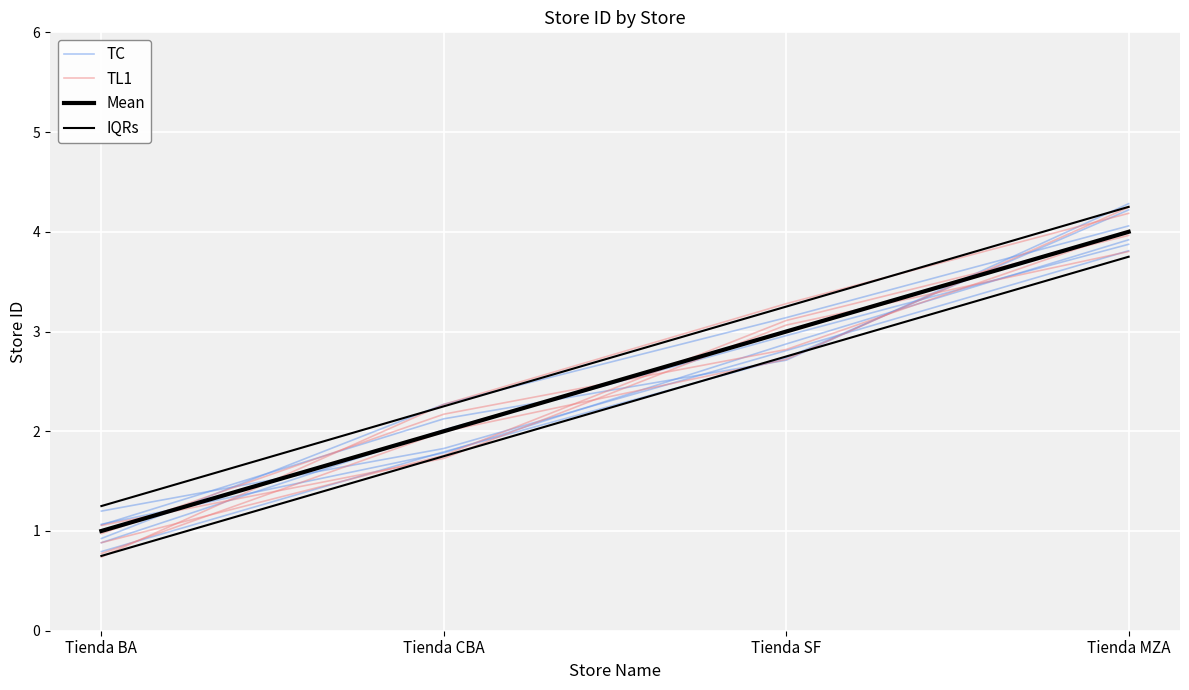

Is the value of IQRs at Tienda BA greater than the value of Mean at Tienda CBA?

No